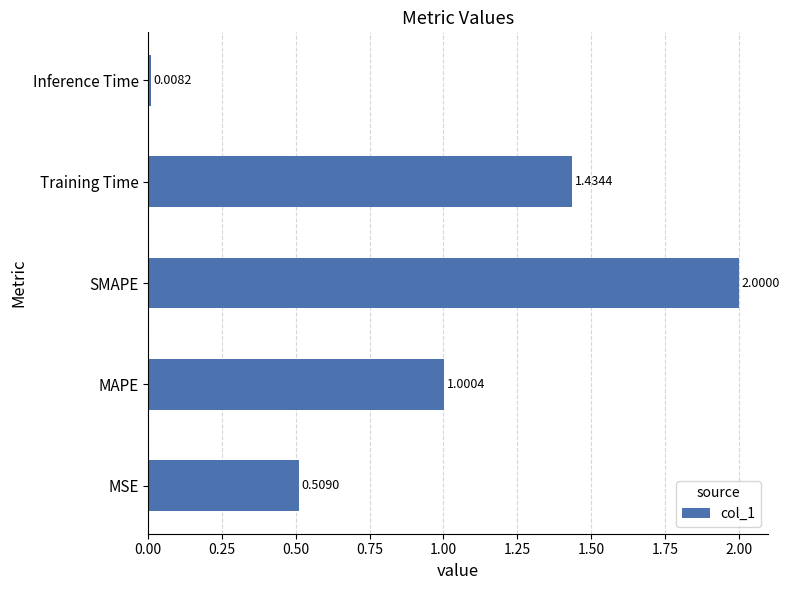

Does the chart contain any negative values?

No